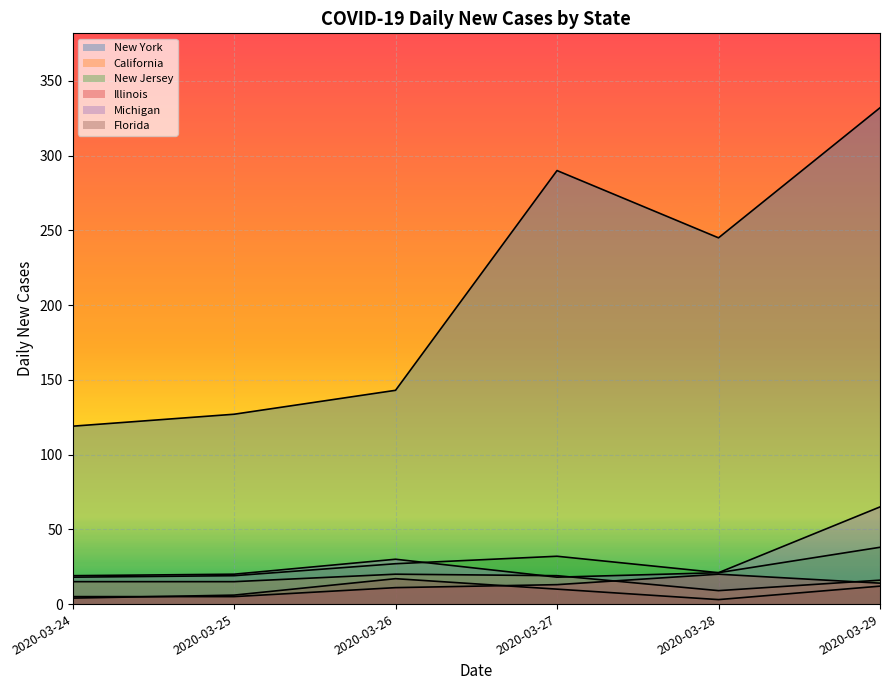

At 2020-03-25, list the series in order from smallest to largest.

Illinois, Florida, California, New Jersey, Michigan, New York